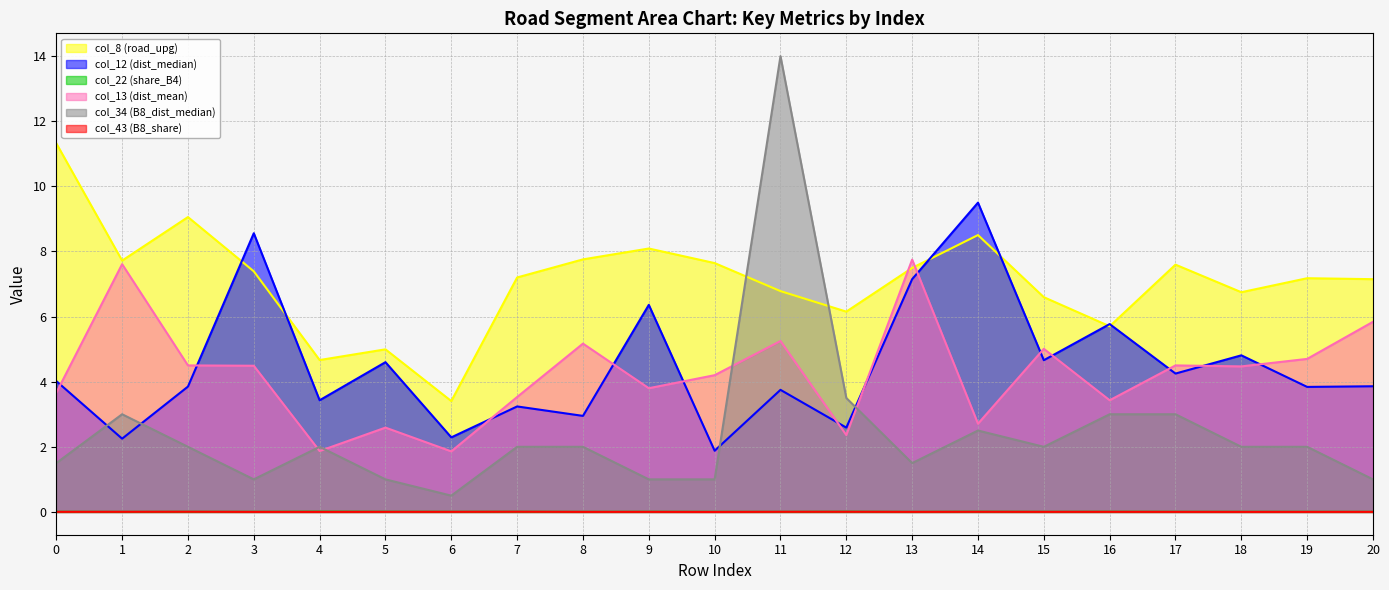

Which label corresponds to the smallest value in the chart?

10